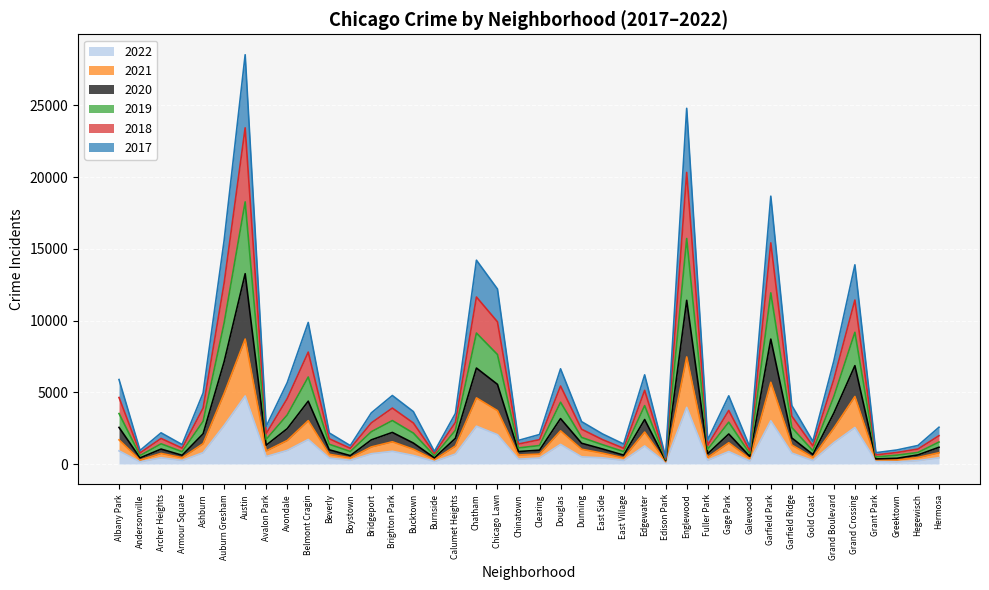

Which category has the lowest value across all series?

Edison Park